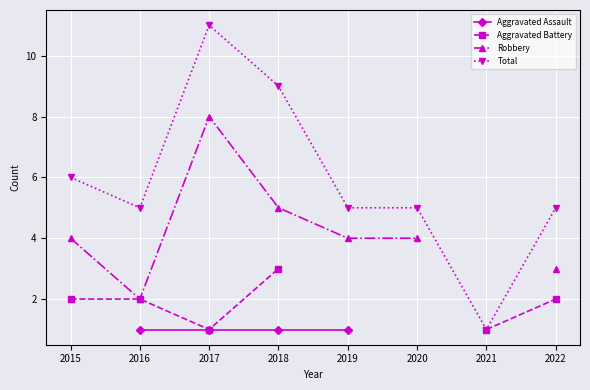

True or false: Robbery has more than 2 points higher than both neighbors.

False